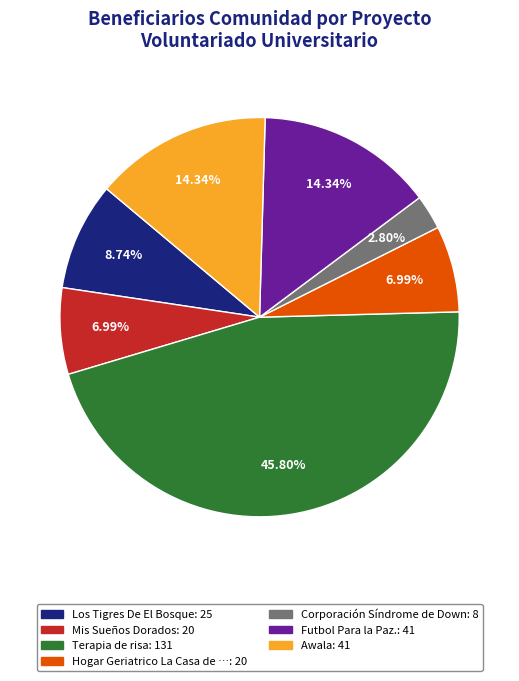

Is there a majority slice in this chart?

No